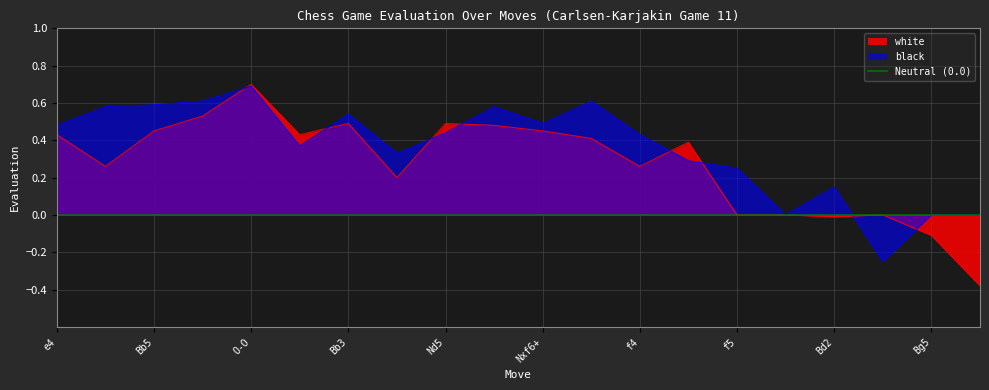

Reading left to right, extract all data points from this chart.

white: e4=0.4	Nf3=0.3	Bb5=0.5	Ba4=0.5	O-O=0.7	d3=0.4	Bb3=0.5	Nc3=0.2	Nd5=0.5	Nxd4=0.5	Nxf6+=0.5	Bxe6=0.4	f4=0.3	Qg4=0.4	f5=0.0	Rae8=0.0	Bd2=-0.0	bxc3=0.0	Bg5=-0.1	Bxg5=-0.4
black: e4=0.5	Nf3=0.6	Bb5=0.6	Ba4=0.6	O-O=0.7	d3=0.4	Bb3=0.5	Nc3=0.3	Nd5=0.4	Nxd4=0.6	Nxf6+=0.5	Bxe6=0.6	f4=0.4	Qg4=0.3	f5=0.2	Rae8=0.0	Bd2=0.1	bxc3=-0.2	Bg5=0.0	Bxg5=0.0